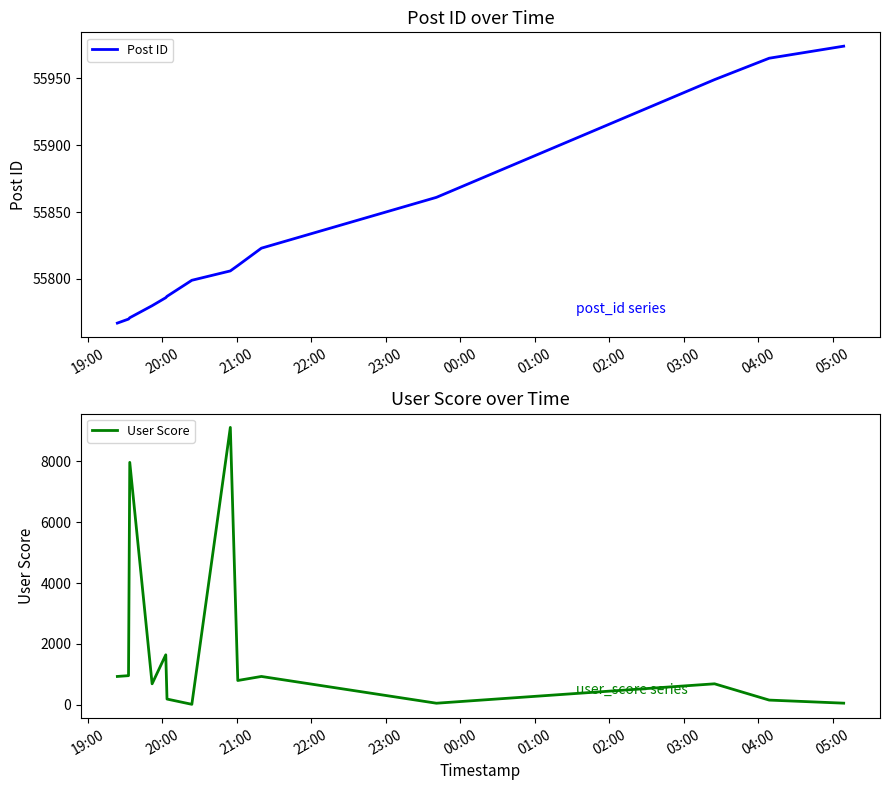

What is the highest value of the Post ID series?

55974